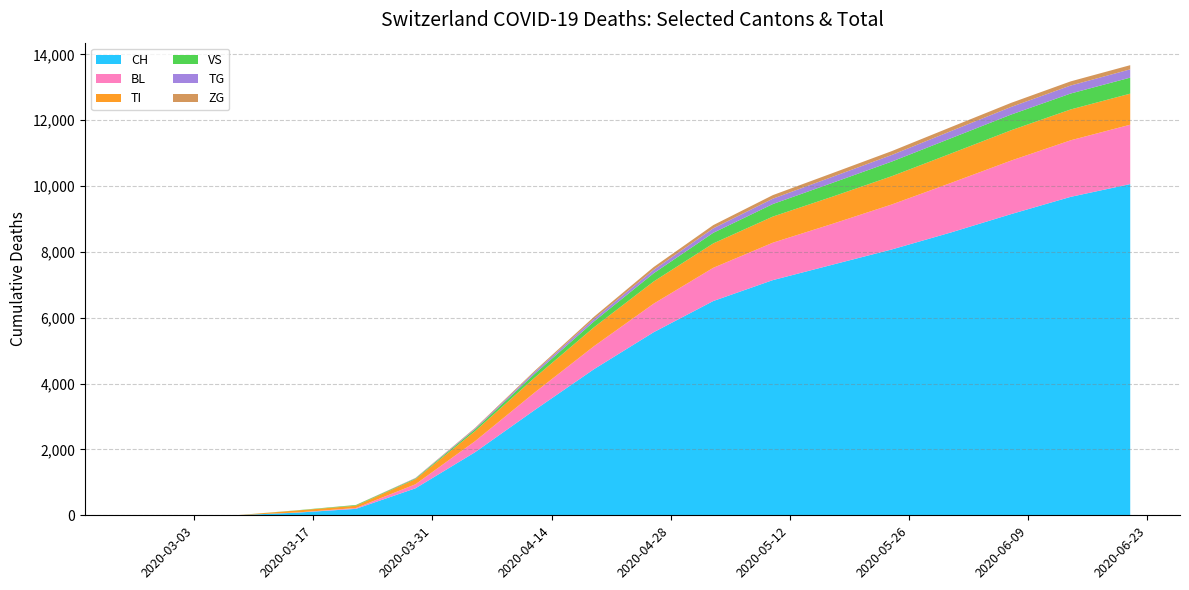

Reading left to right, what are all the values shown in this chart?

CH: 0	0	3	79	196	820	1916	3196	4442	5562	6509	7144	7612	8077	8597	9149	9673	10061
BL: 0	0	0	5	25	123	335	533	699	868	1009	1137	1241	1367	1506	1626	1718	1804
VS: 0	0	0	6	19	21	55	115	177	250	322	381	419	444	464	476	484	487
ZG: 0	0	0	0	5	6	17	34	63	85	98	108	112	117	121	124	126	127
TI: 0	0	0	61	70	155	305	450	575	674	741	793	826	859	893	921	937	943
TG: 0	0	0	0	0	10	28	58	79	103	136	163	183	201	218	232	243	251